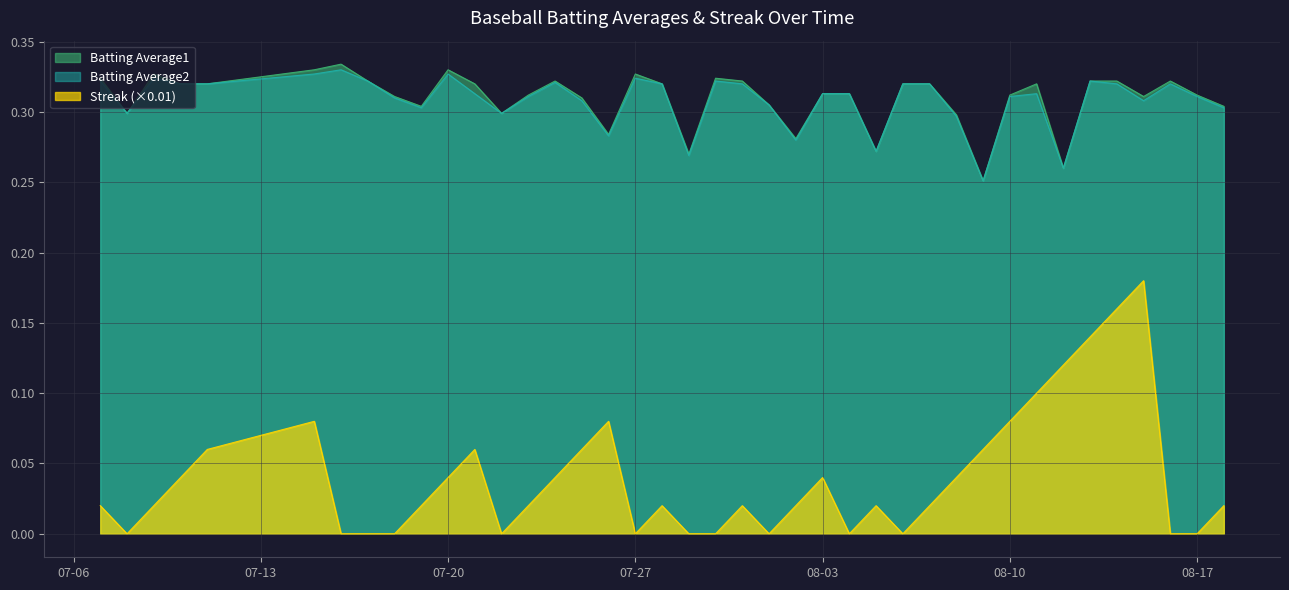

Is it true that Batting Average1 equals 0.3 at 2010-07-25?

True